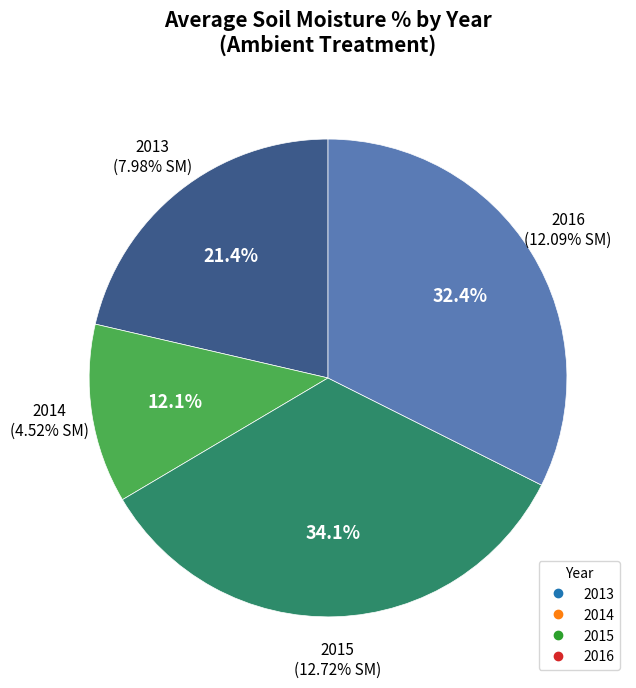

Is there any slice that represents more than half of the pie?

No